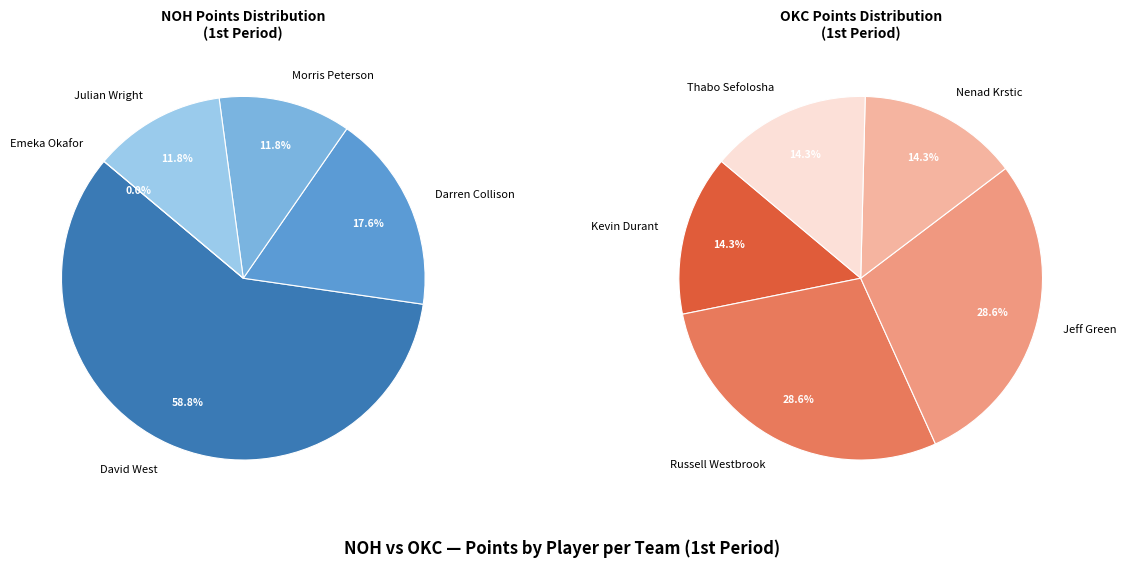

Between Kevin Durant and Nenad Krstic, which is larger?

Kevin Durant